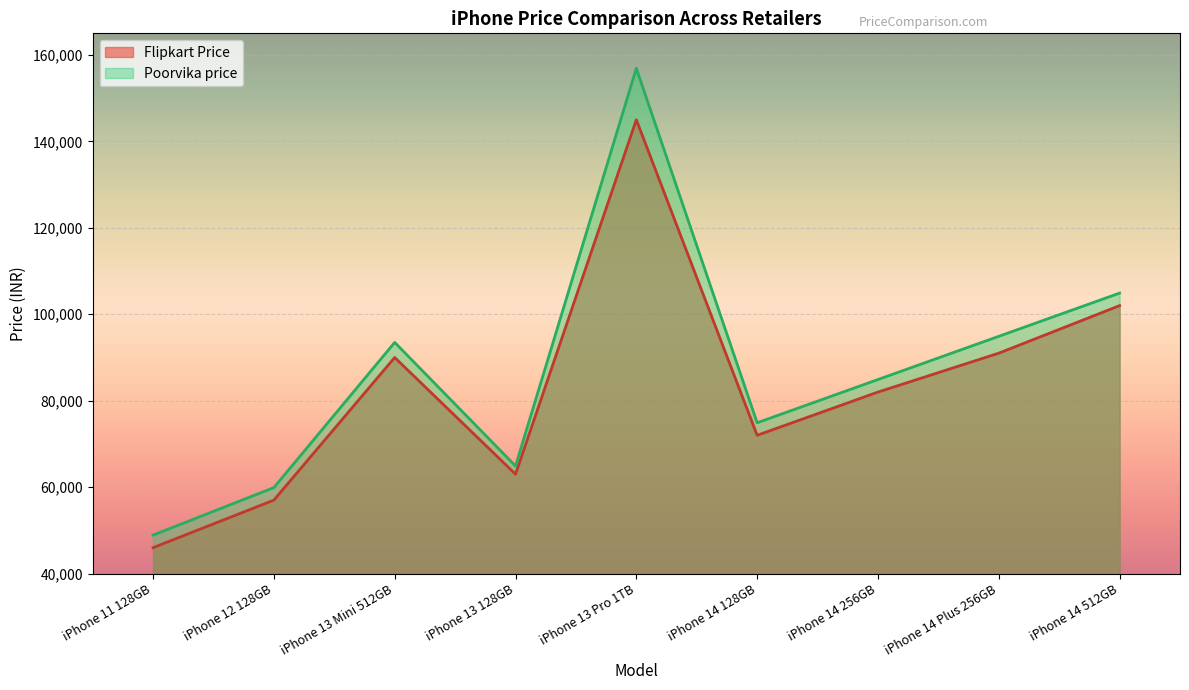

Is it true that Flipkart Price equals 62999 at iPhone 13 128GB?

True